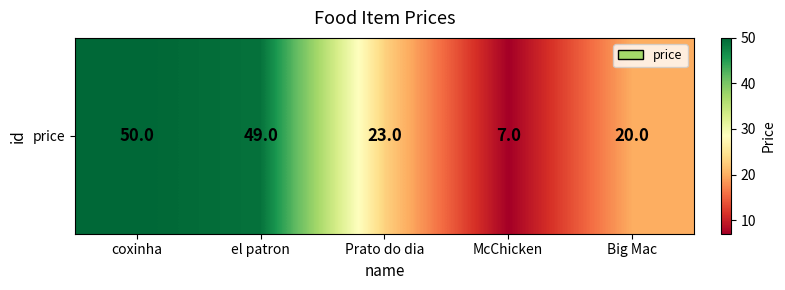

How many values are below 23?

2